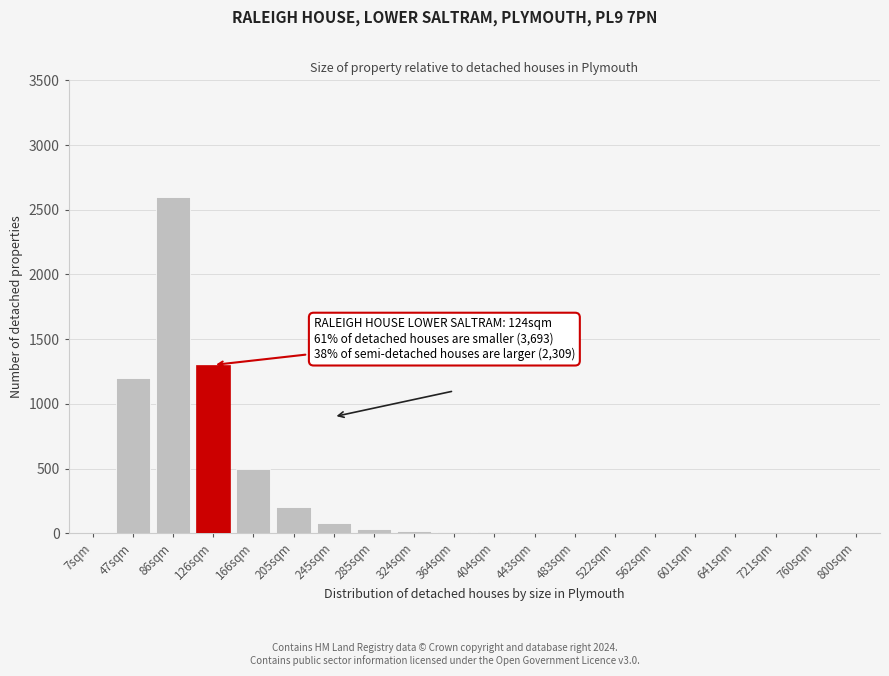

True or false: the data shows 200 at 205sqm.

True